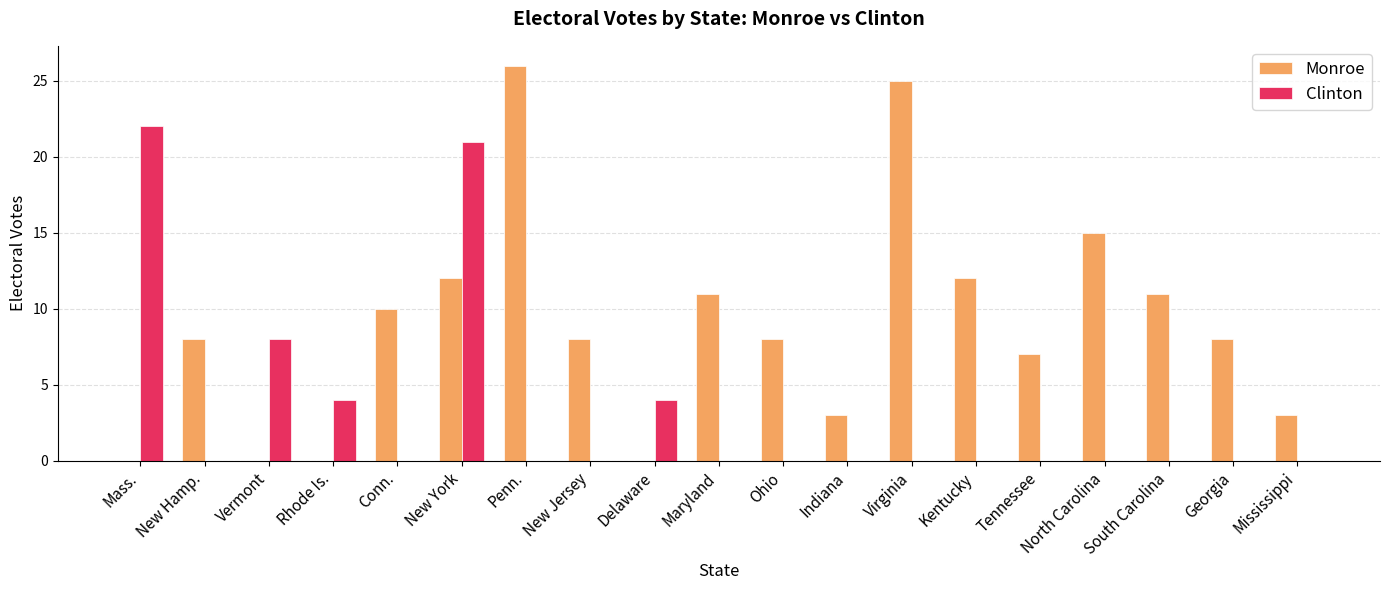

What are all the series names shown in the legend?

Monroe, Clinton